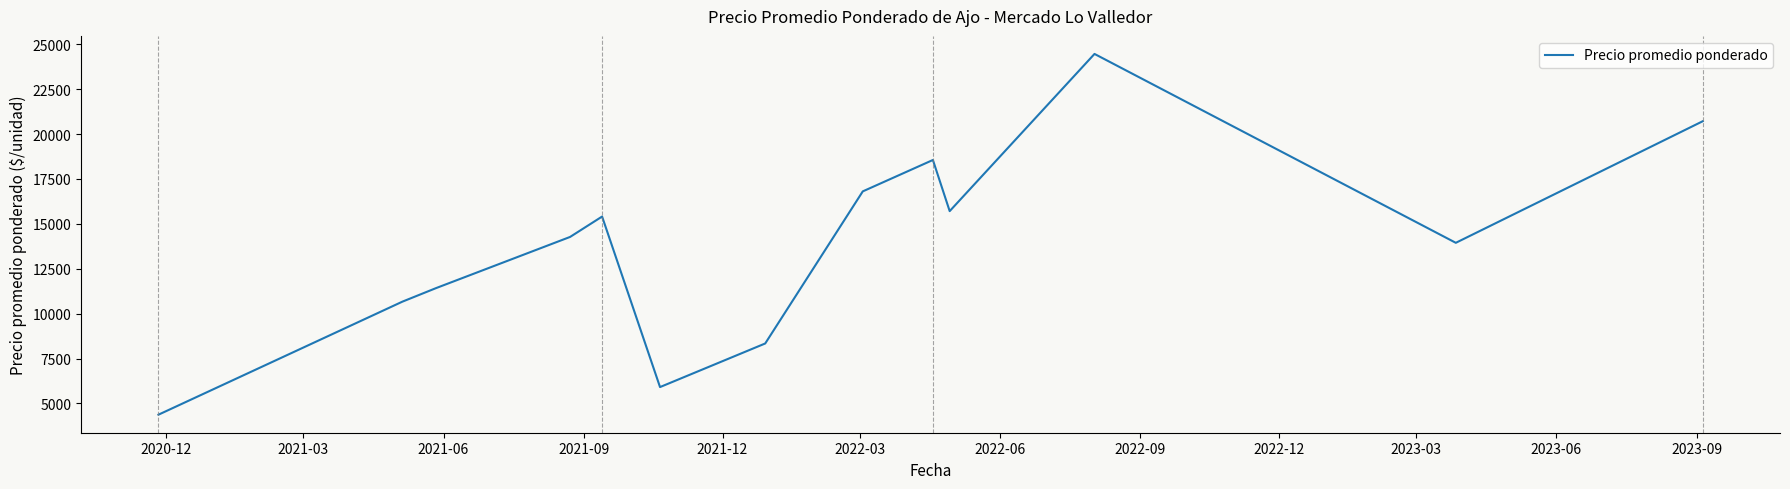

What is the minimum value shown in the chart?

4373.5